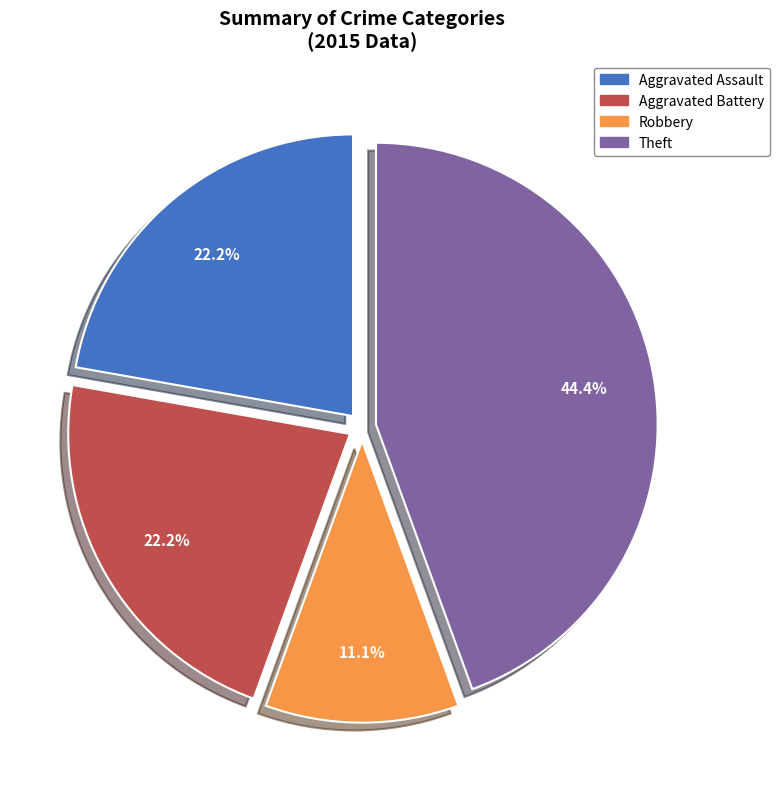

Does any single category account for the majority?

No